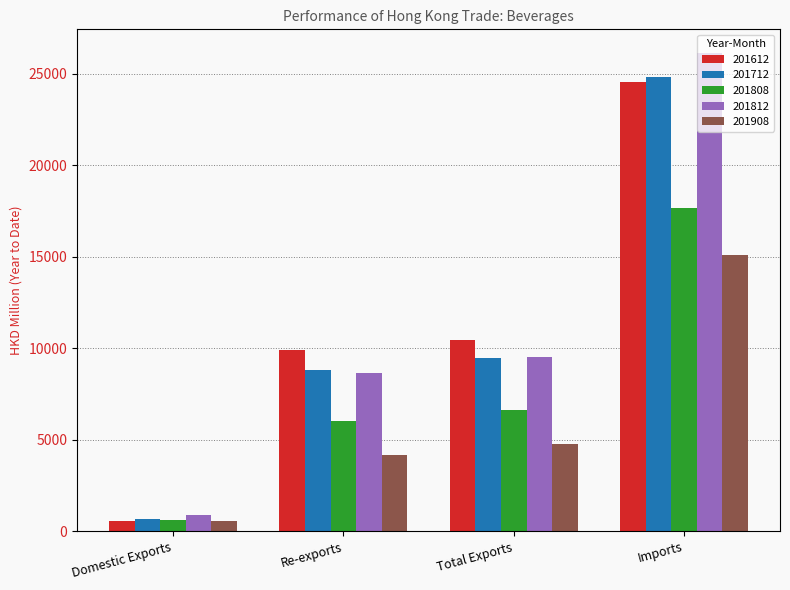

What is the label of the 2nd bar from the right?

Total Exports